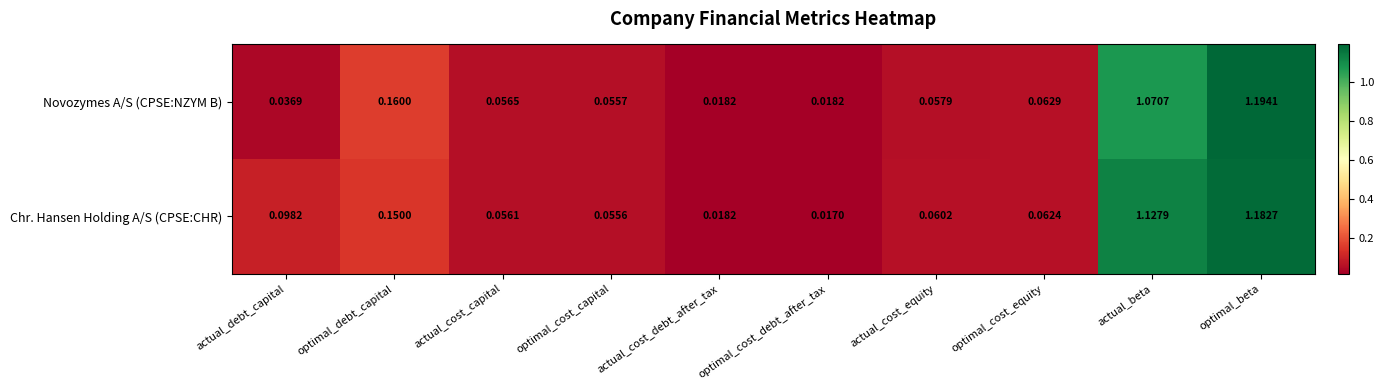

At which label does Novozymes A/S (CPSE:NZYM B) reach its peak?

optimal_beta